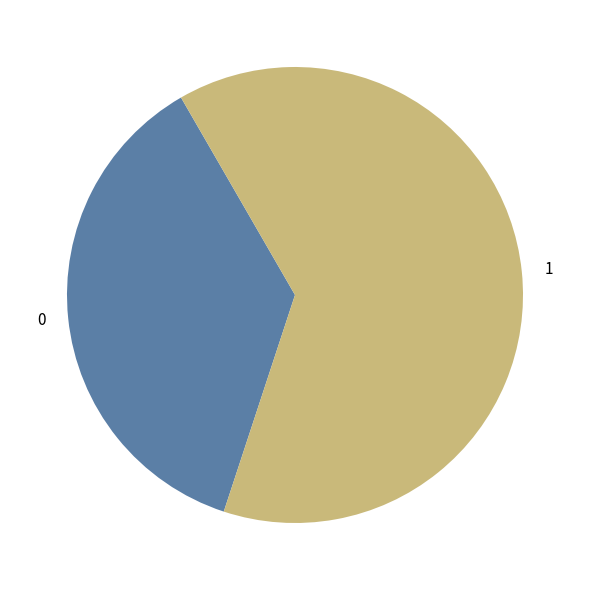

Approximately how many times larger is the value at 1 compared to 0?

1.7